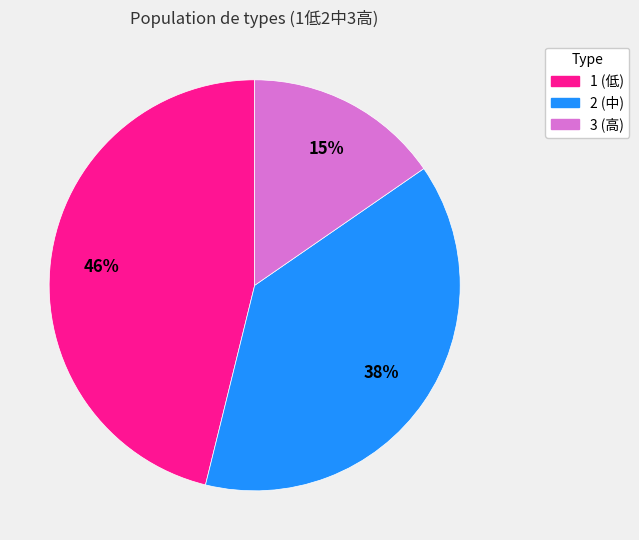

How many segments does this pie chart have?

3